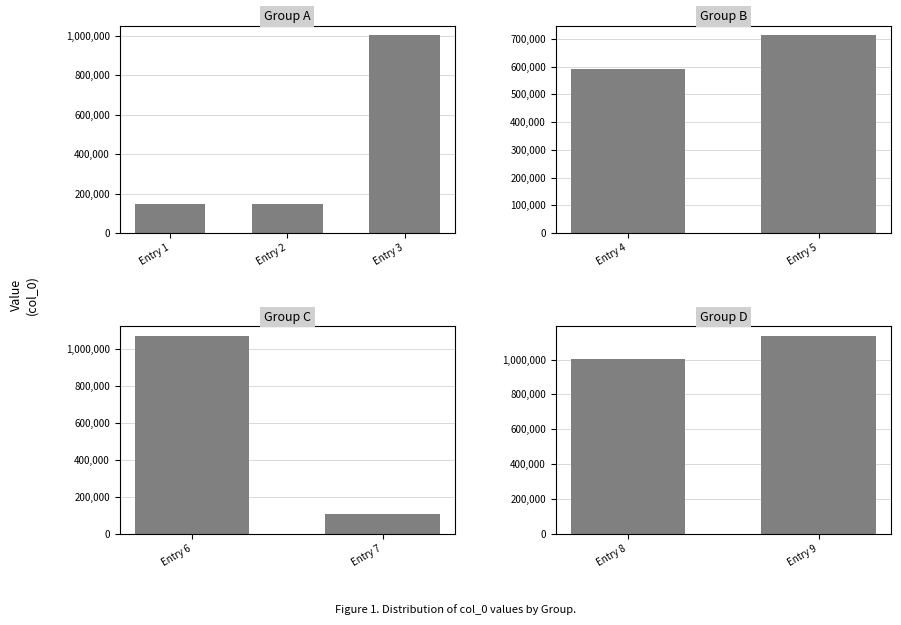

What is the value of the 2nd bar from the left?

1134955